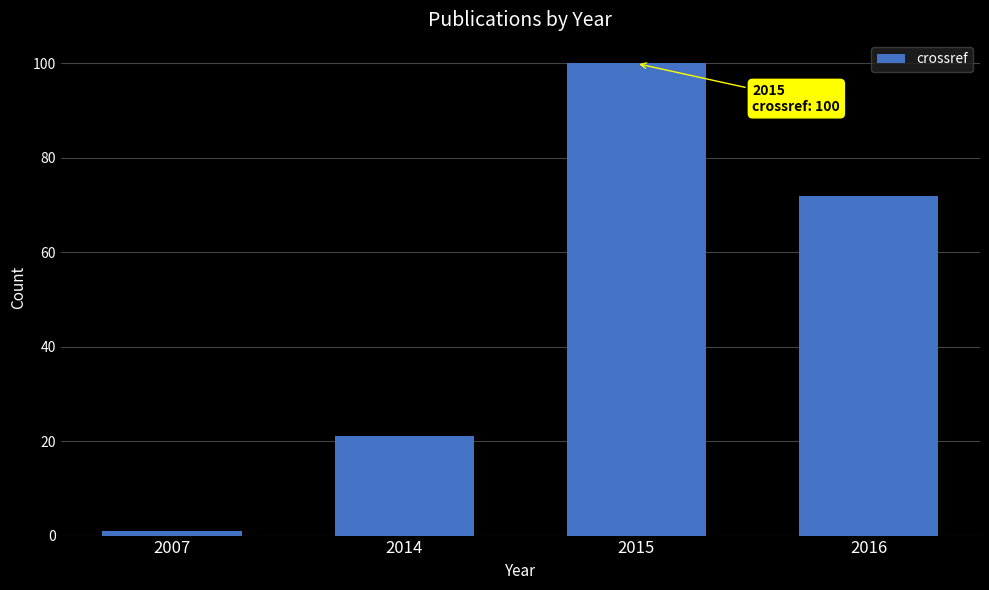

What is the maximum value shown in the chart?

100